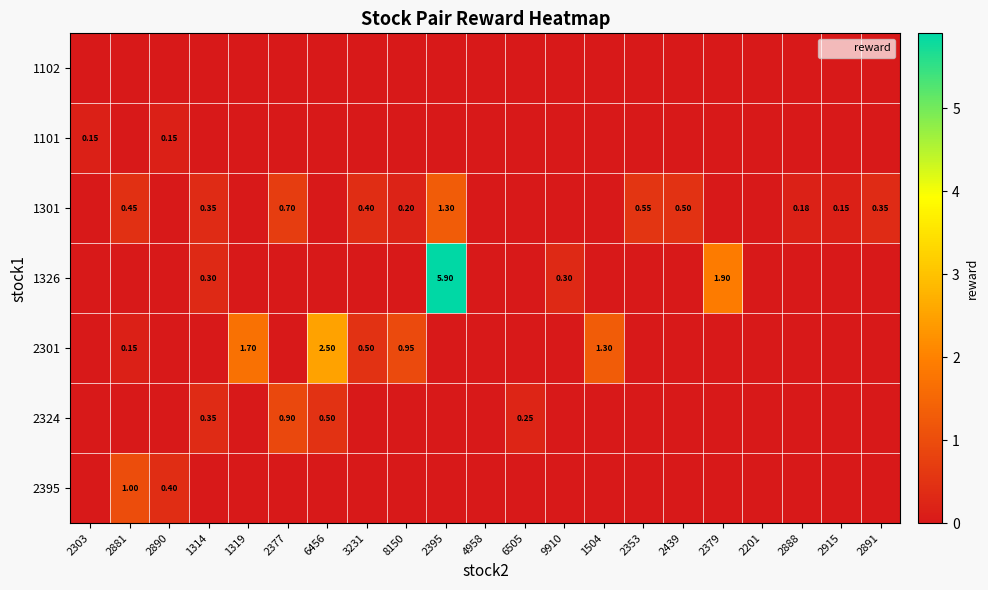

Which has a higher value, 4958 or 2395?

4958